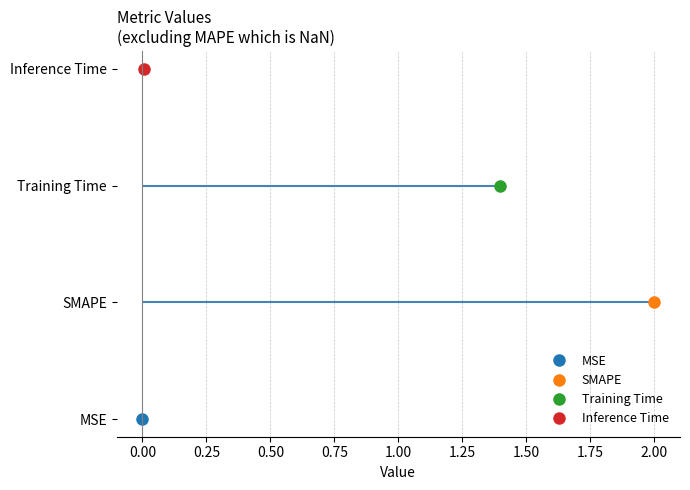

List the labels in order of value, largest first.

SMAPE, Training Time, Inference Time, MSE